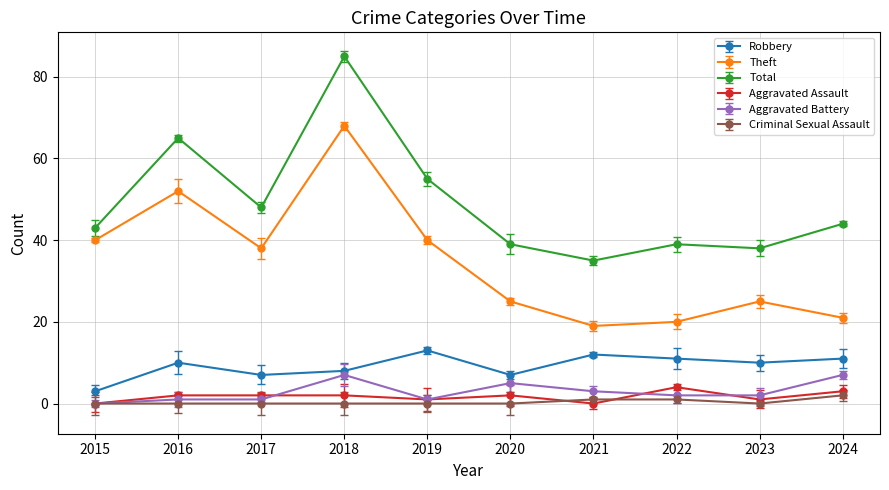

The value of Robbery at 2016 is 10. True or false?

True